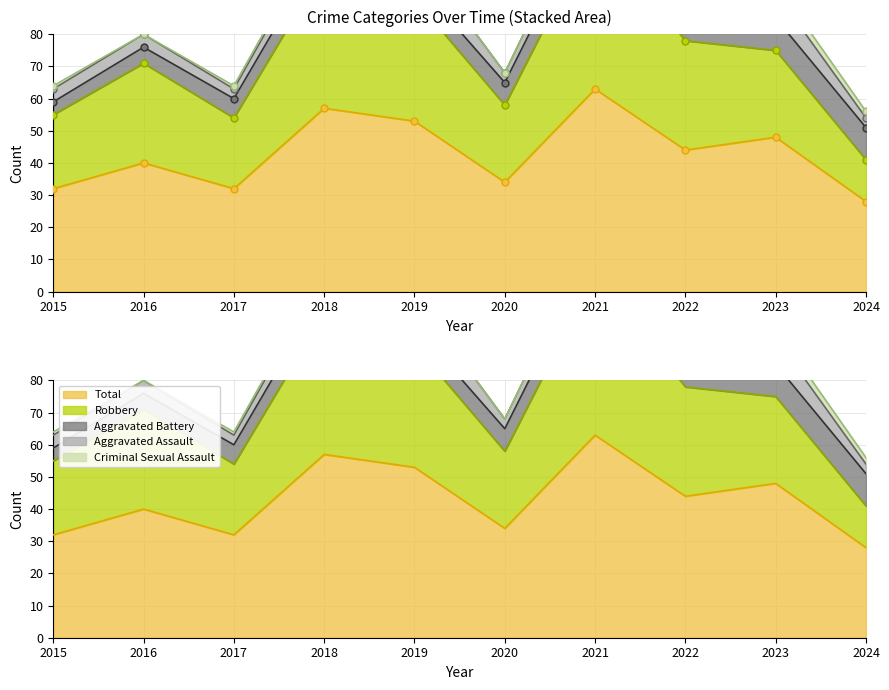

Reading left to right, extract all data points from this chart.

Aggravated Assault: 4	4	3	5	9	3	5	4	8	3
Aggravated Battery: 4	5	6	7	6	7	8	6	10	10
Criminal Sexual Assault: 1	0	1	1	0	0	0	0	3	2
Robbery: 23	31	22	44	38	24	50	34	27	13
Total: 32	40	32	57	53	34	63	44	48	28